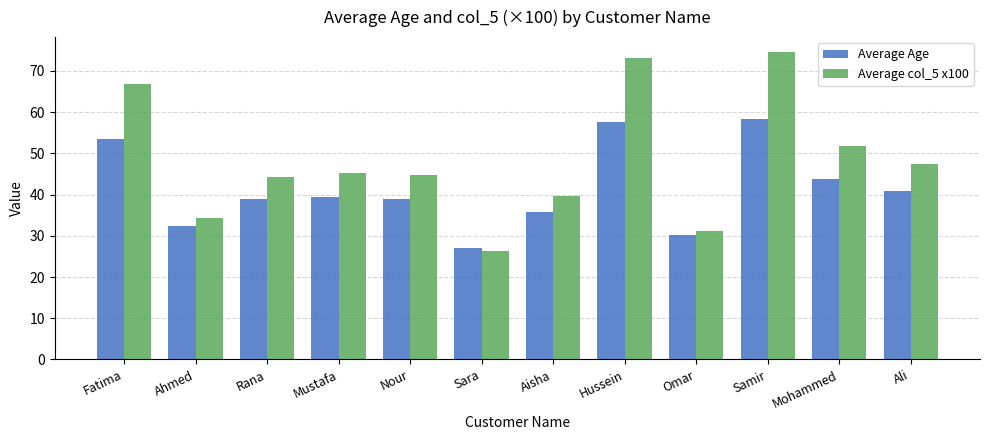

At which category does the chart reach its minimum across all series?

Sara